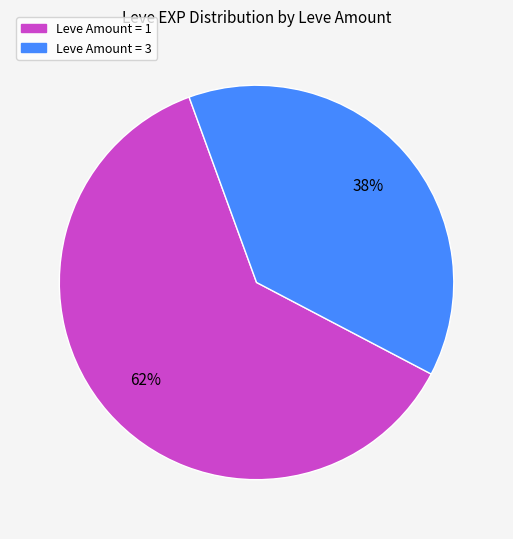

Count the number of slices in the pie.

2